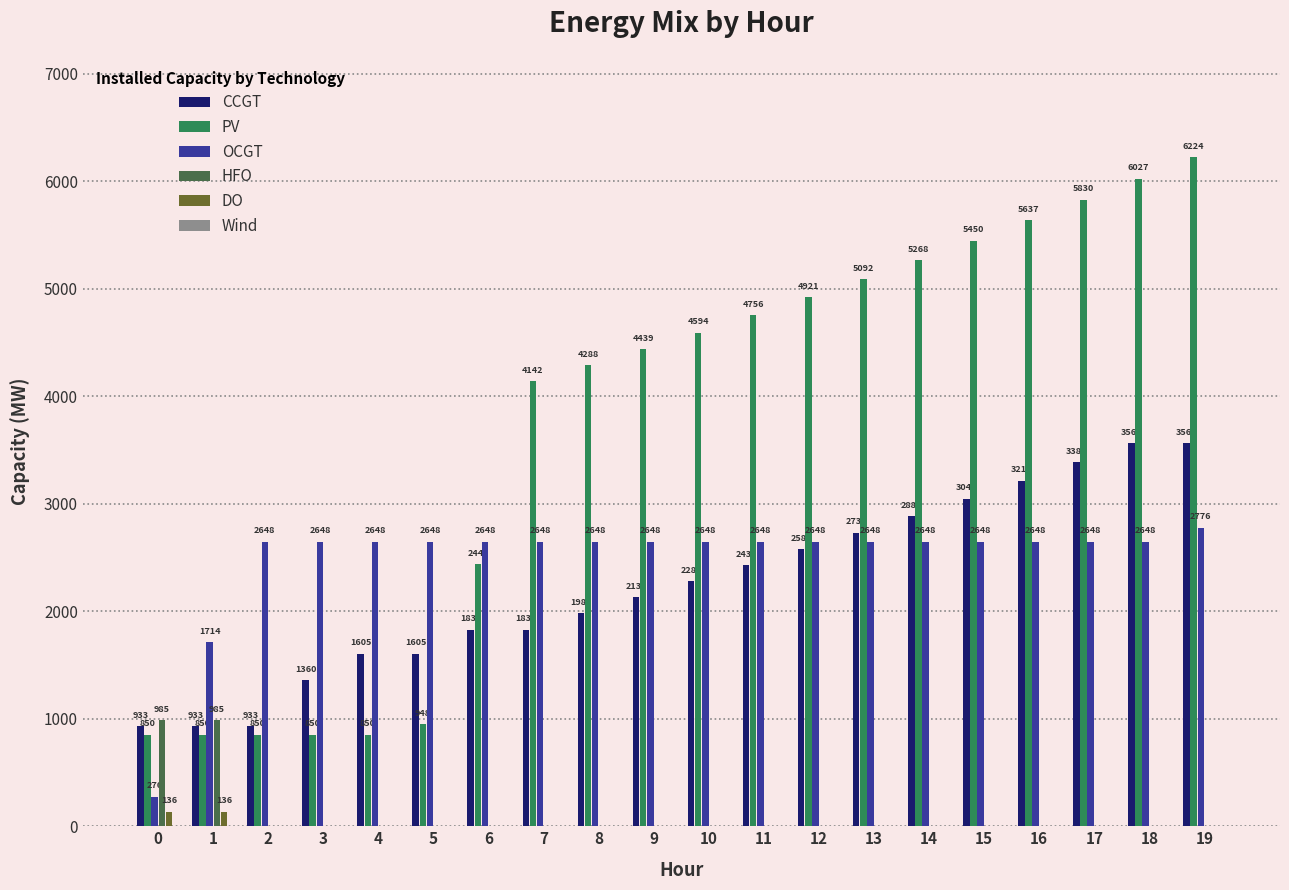

Reading left to right, what are all the values shown in this chart?

CCGT: 0=933	1=933	2=933	3=1360	4=1605	5=1605	6=1830	7=1830	8=1980	9=2130	10=2280	11=2430	12=2580	13=2730	14=2883	15=3046	16=3213	17=3385	18=3562	19=3562
PV: 0=850	1=850	2=850	3=850	4=850	5=948	6=2440	7=4142	8=4288	9=4439	10=4594	11=4756	12=4921	13=5092	14=5268	15=5450	16=5637	17=5830	18=6027	19=6224
OCGT: 0=276	1=1714	2=2648	3=2648	4=2648	5=2648	6=2648	7=2648	8=2648	9=2648	10=2648	11=2648	12=2648	13=2648	14=2648	15=2648	16=2648	17=2648	18=2648	19=2776
HFO: 0=985	1=985	2=0	3=0	4=0	5=0	6=0	7=0	8=0	9=0	10=0	11=0	12=0	13=0	14=0	15=0	16=0	17=0	18=0	19=0
DO: 0=136	1=136	2=0	3=0	4=0	5=0	6=0	7=0	8=0	9=0	10=0	11=0	12=0	13=0	14=0	15=0	16=0	17=0	18=0	19=0